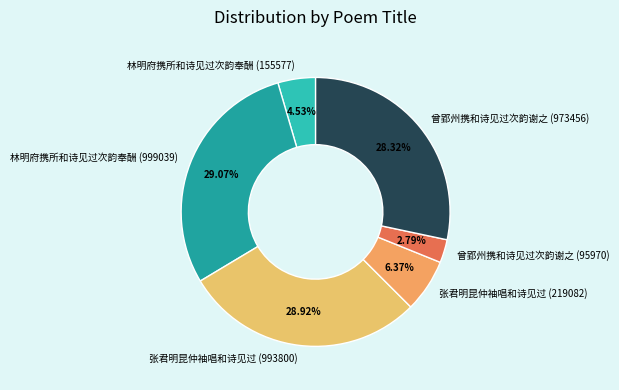

The 林明府携所和诗见过次韵奉酬 (999039) slice represents 29% of the pie. True or false?

True